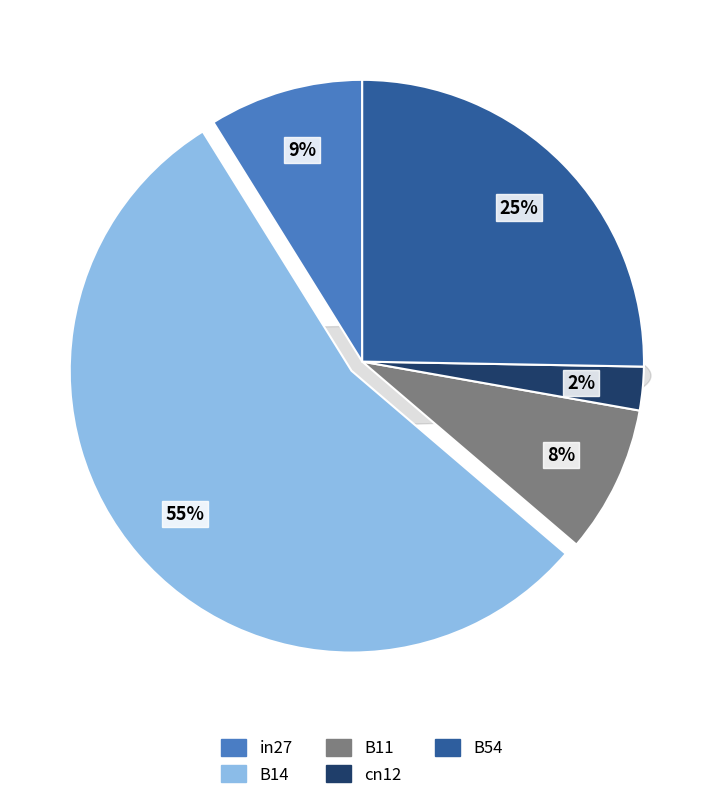

What percentage do B11 and B14 together represent?

63.4%